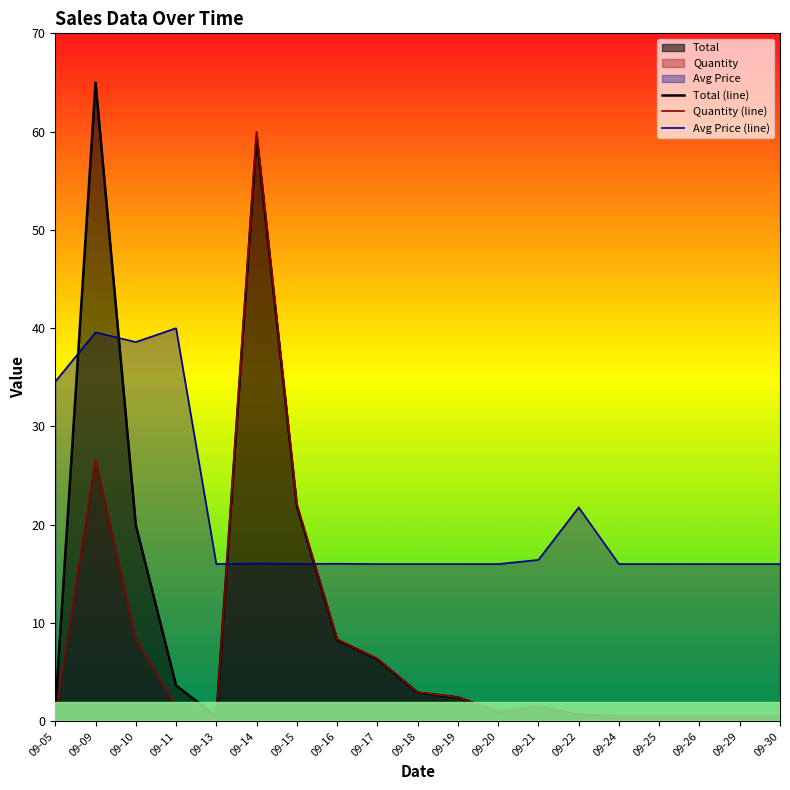

Reading left to right, extract all data points from this chart.

Total (line): 09-05=1.1	09-09=65.0	09-10=20.0	09-11=3.7	09-13=0.5	09-14=59.6	09-15=21.9	09-16=8.3	09-17=6.3	09-18=2.9	09-19=2.4	09-20=1.0	09-21=1.5	09-22=0.7	09-24=0.5	09-25=0.5	09-26=0.5	09-29=0.5	09-30=0.5
Quantity (line): 09-05=0.5	09-09=26.6	09-10=8.4	09-11=1.5	09-13=0.5	09-14=60.0	09-15=22.1	09-16=8.4	09-17=6.4	09-18=3.0	09-19=2.5	09-20=1.0	09-21=1.5	09-22=0.5	09-24=0.5	09-25=0.5	09-26=0.5	09-29=0.5	09-30=0.5
Avg Price (line): 09-05=34.6	09-09=39.6	09-10=38.6	09-11=40.0	09-13=16.0	09-14=16.1	09-15=16.0	09-16=16.0	09-17=16.0	09-18=16.0	09-19=16.0	09-20=16.0	09-21=16.4	09-22=21.8	09-24=16.0	09-25=16.0	09-26=16.0	09-29=16.0	09-30=16.0